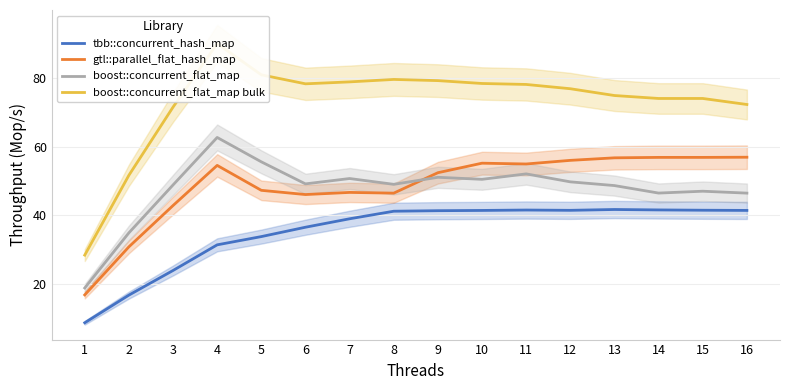

What is the value of the gtl::parallel_flat_hash_map point at the 1st from the left?

17.0